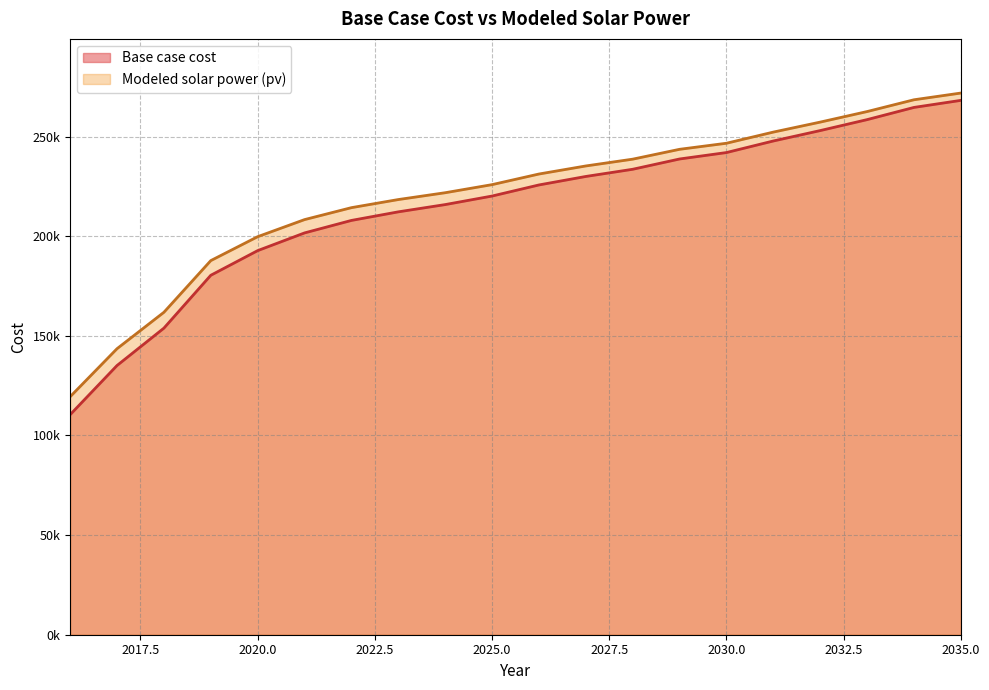

What is the total value across all series at 2023?

430602.0